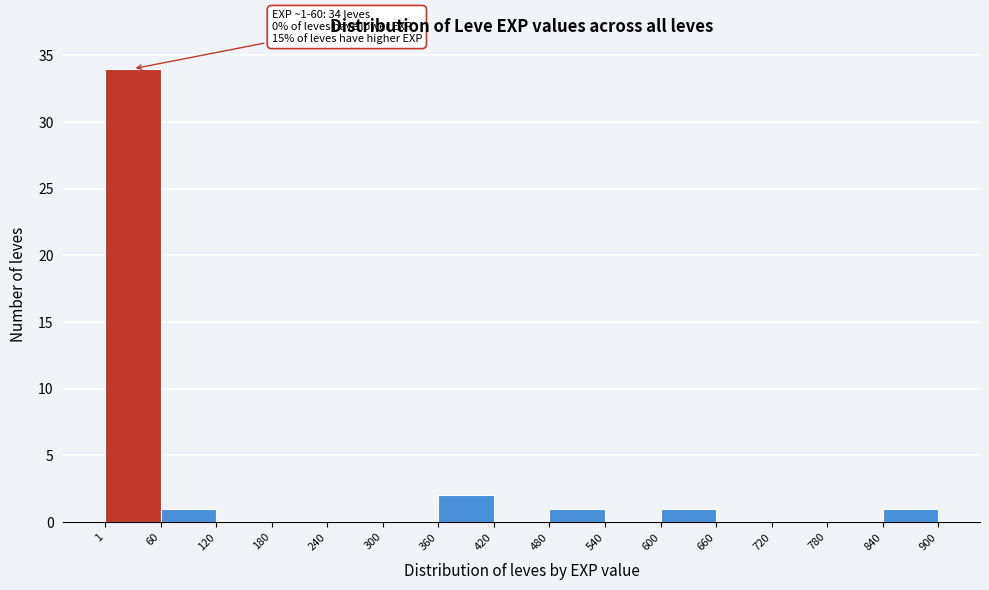

Over which range of the x-axis is the bar tallest?

1 to 60